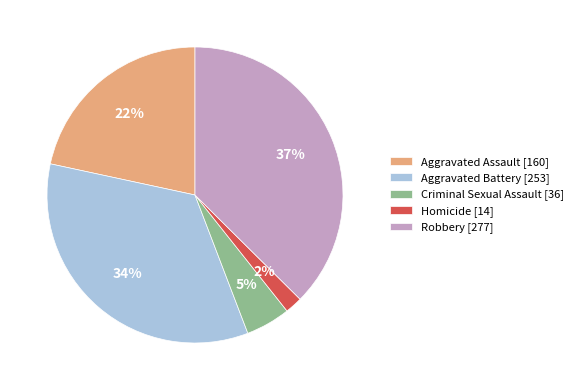

To the nearest percent, what percentage of the pie is Homicide?

2%